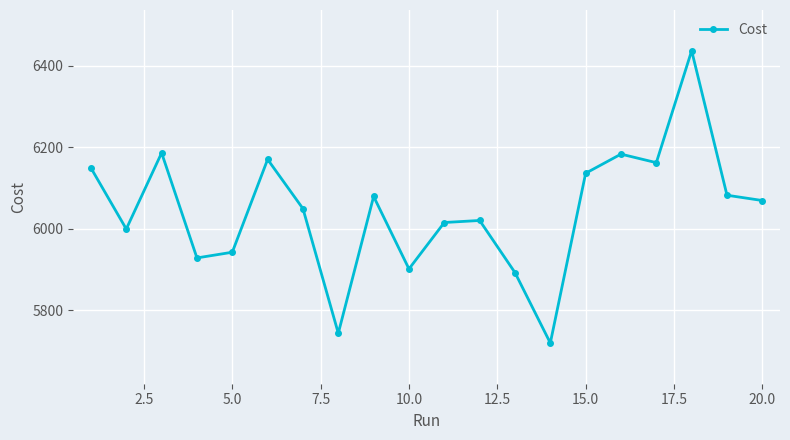

How many series are shown in this chart?

1